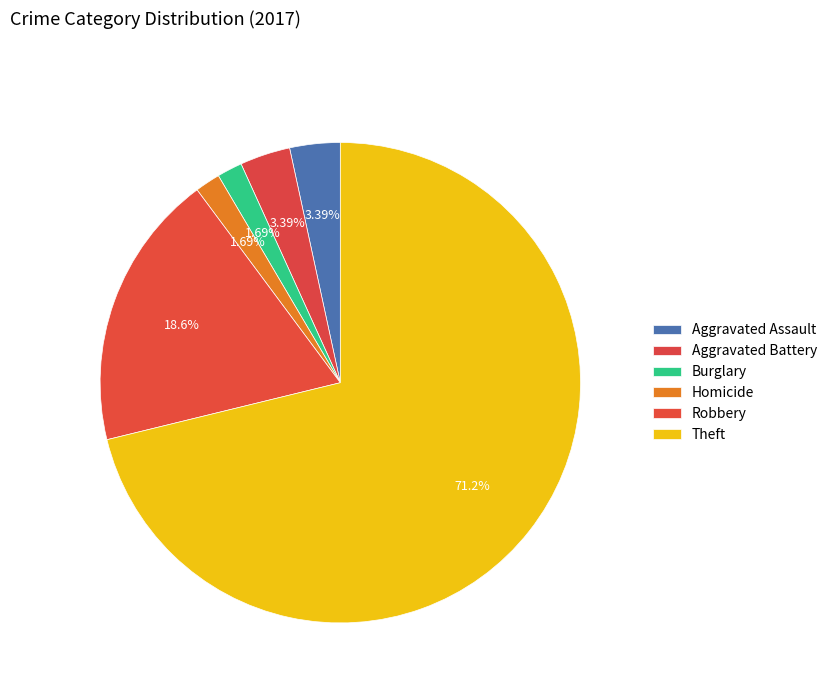

How many segments does this pie chart have?

6